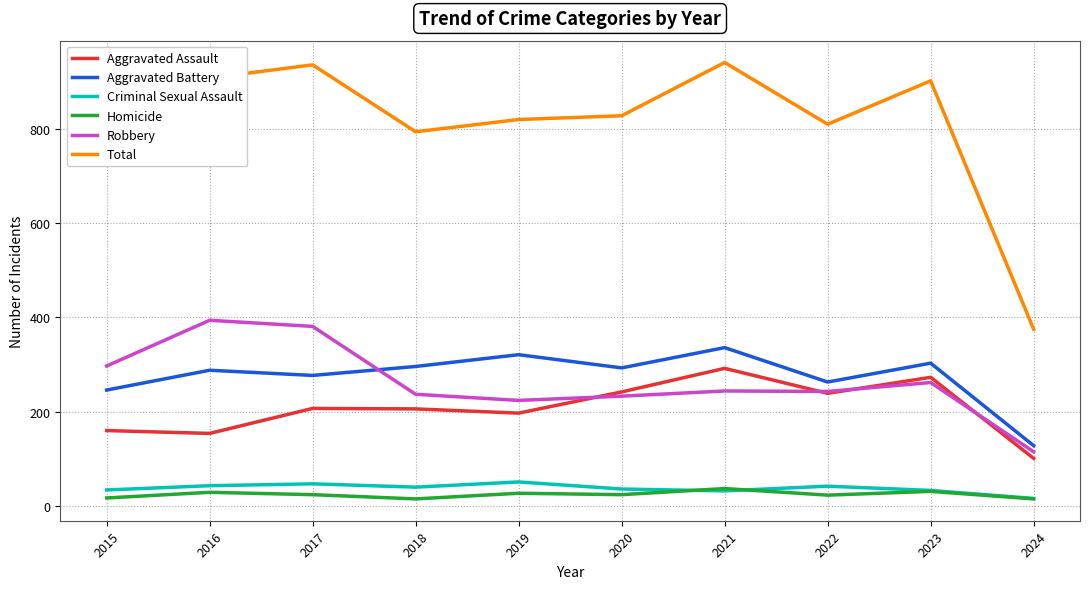

How many interior local valleys does the Aggravated Battery series have?

3